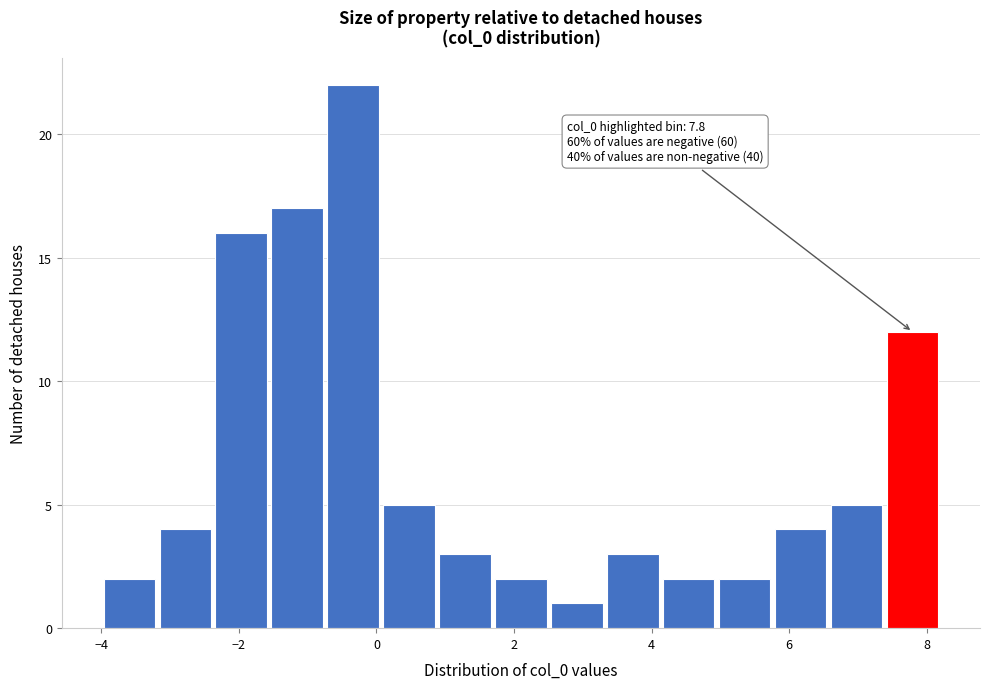

Which range on the x-axis has the tallest bar?

-0.8 to 0.0